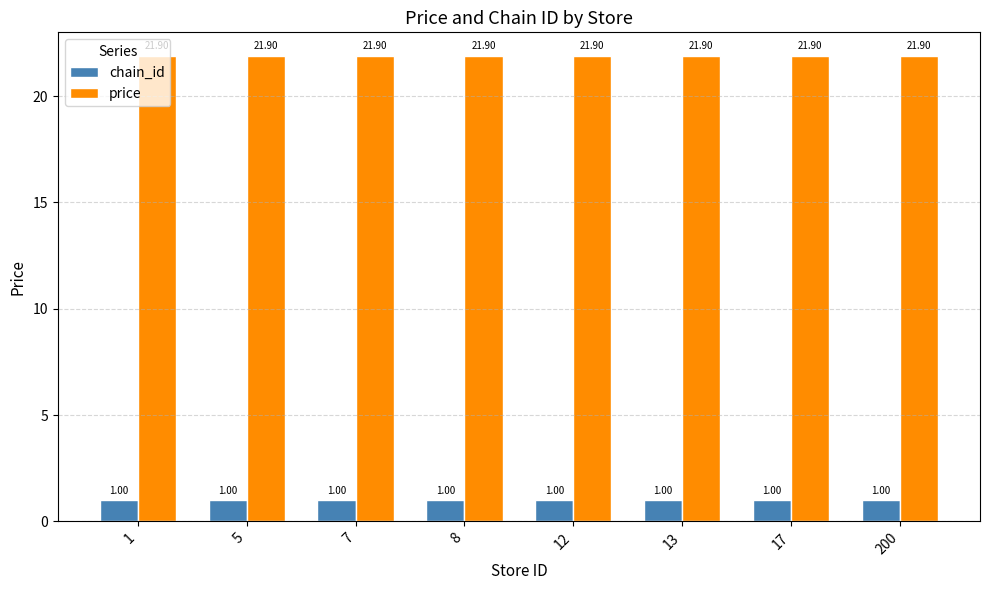

Is the value of chain_id at 7 greater than the value of price at 5?

No